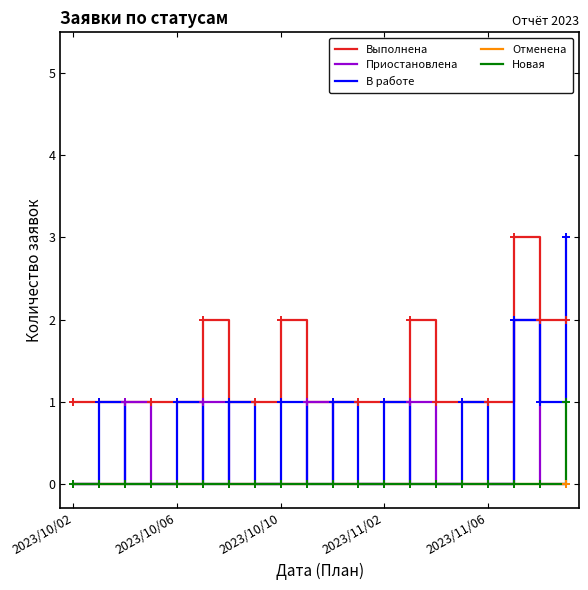

Which series has the widest spread of values?

В работе